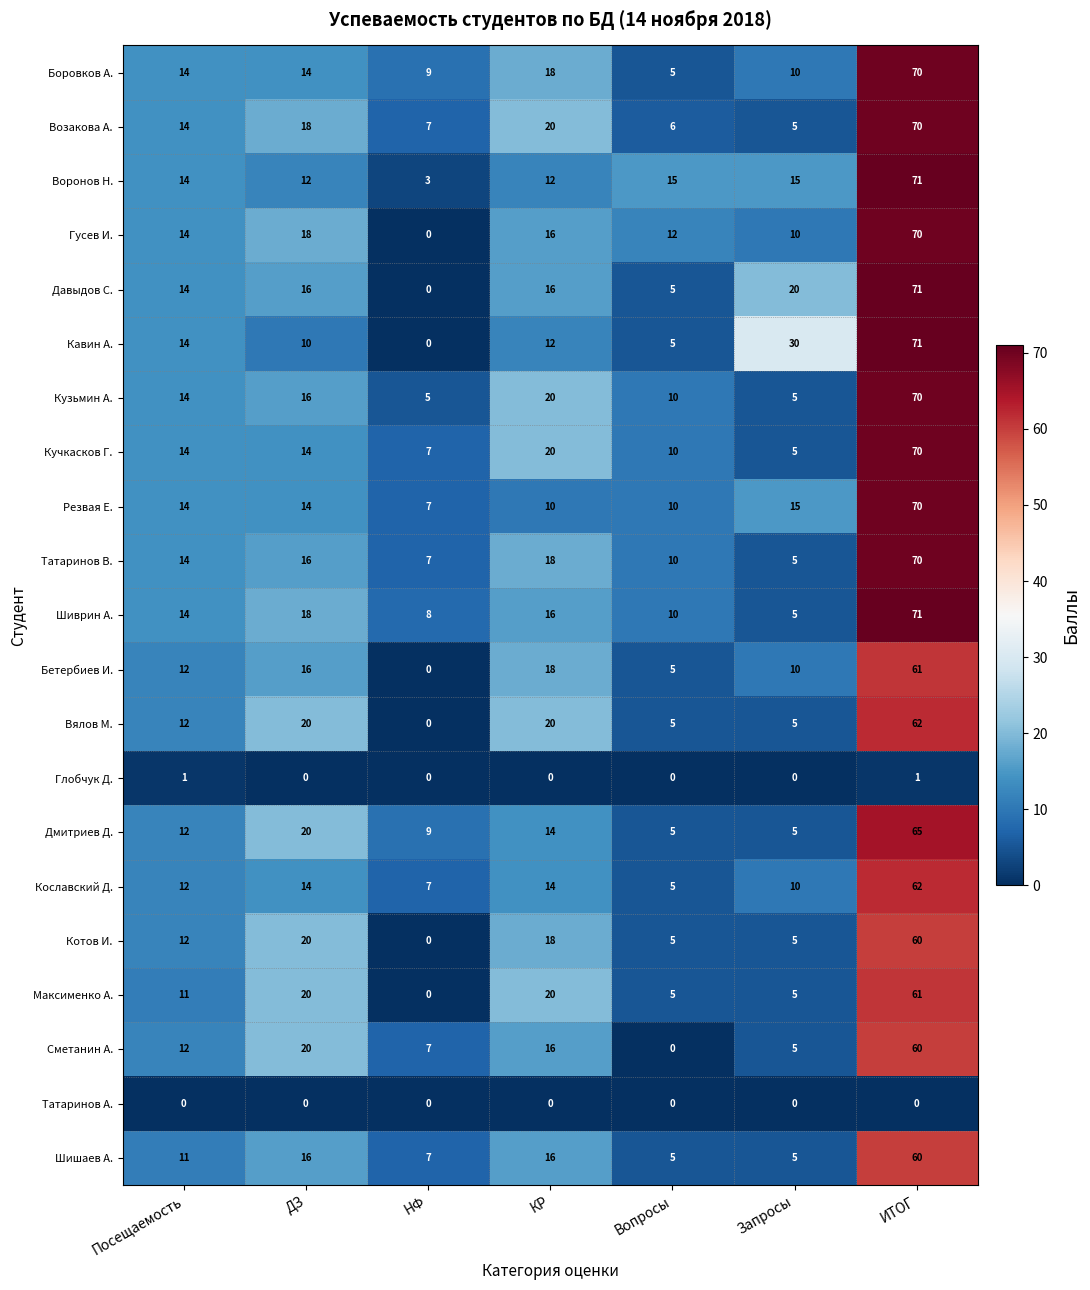

Rank the categories by Возакова А. value from highest to lowest.

ИТОГ, КР, ДЗ, Посещаемость, НФ, Вопросы, Запросы